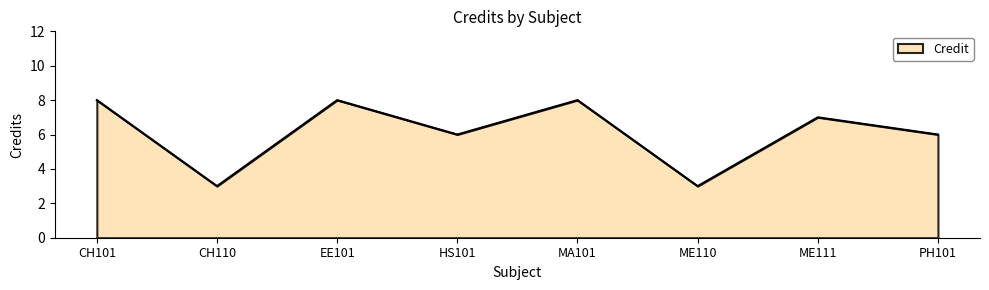

Where is the first local maximum?

EE101